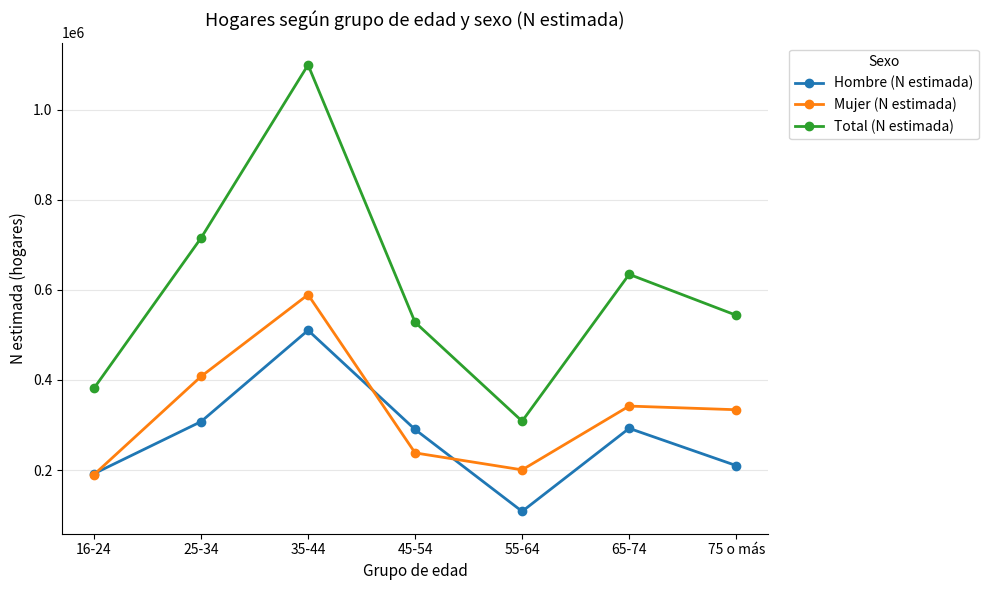

True or false: Total (N estimada) and Mujer (N estimada) intersect in this chart.

False